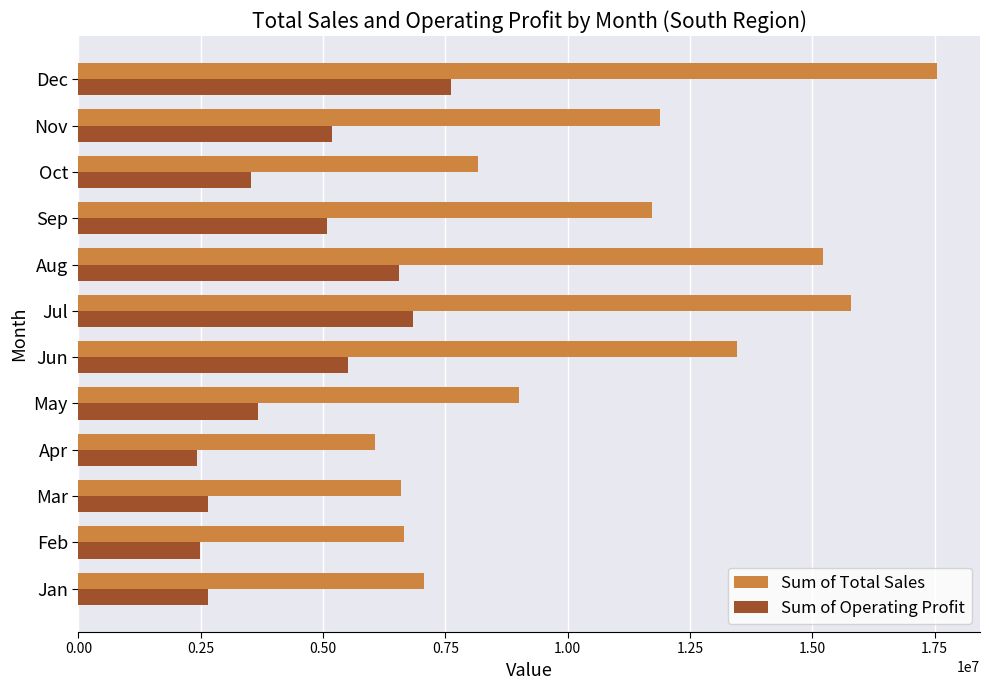

What is the maximum value for Sum of Total Sales?

17548750.0